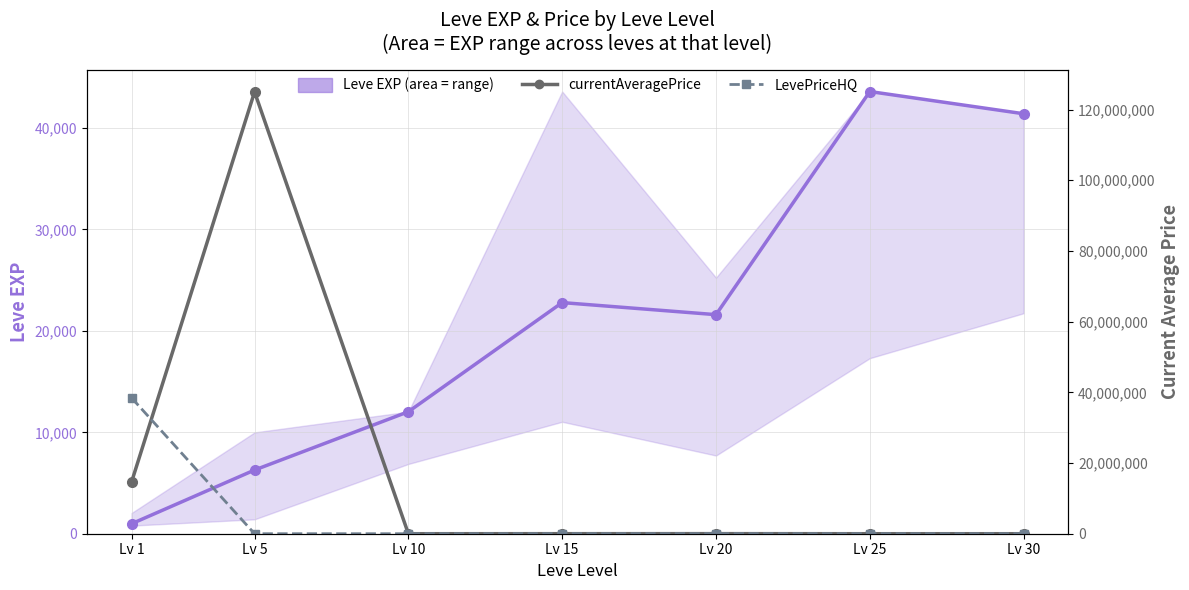

What is the value of the Leve EXP point at the 4th from the left?

22790.0